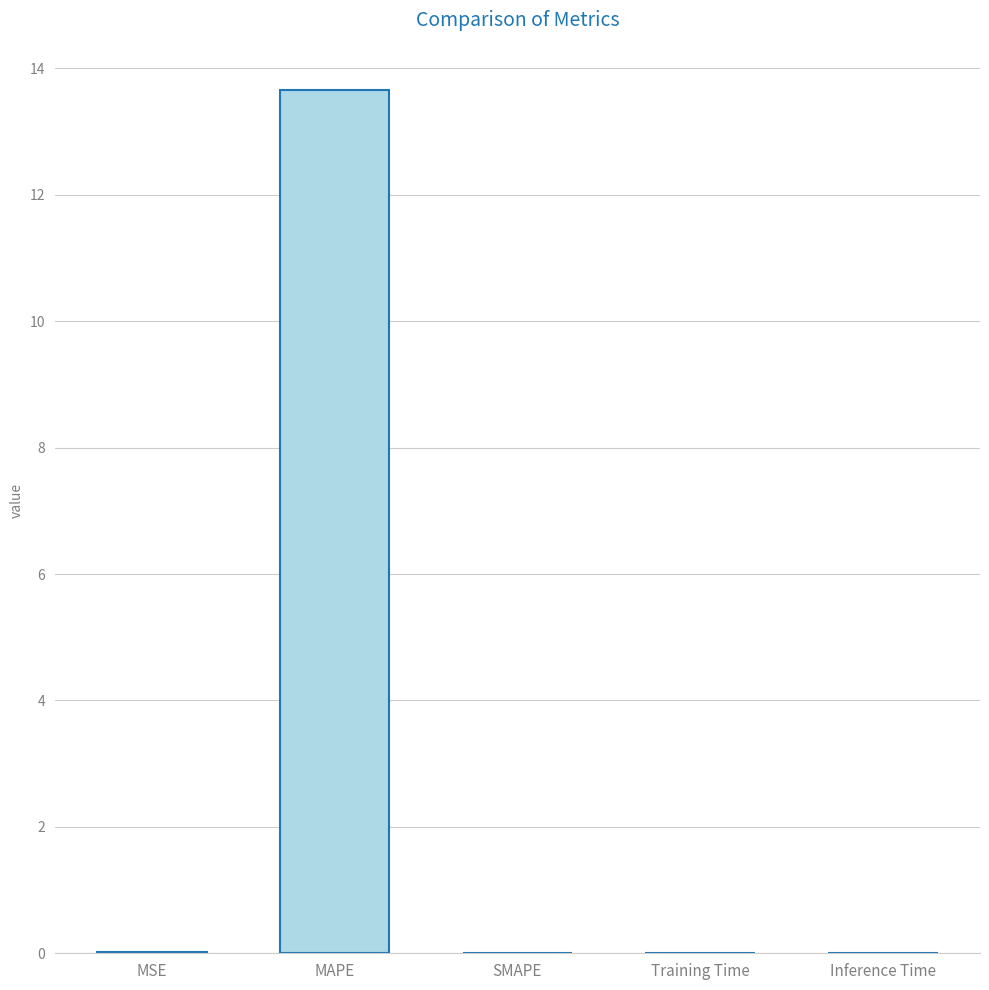

What is the sum of all values?

13.7